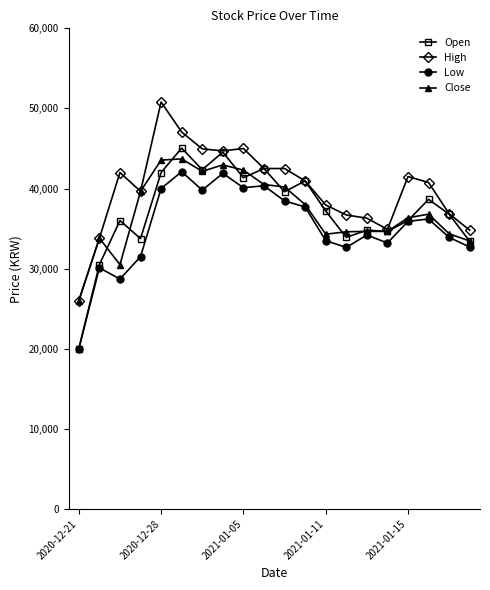

What is the greatest value displayed?

50800